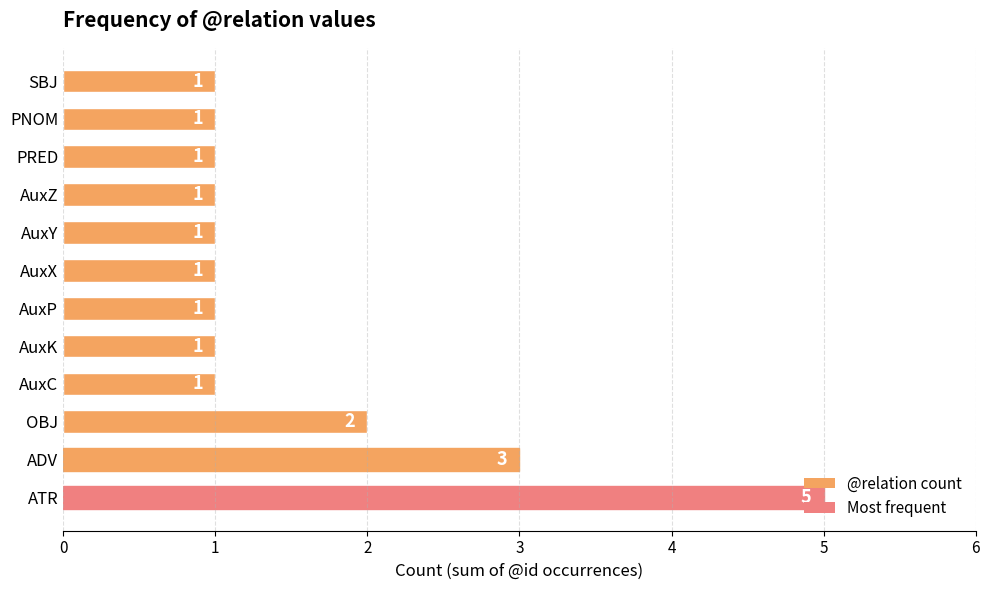

What is the difference between the maximum and minimum values?

4